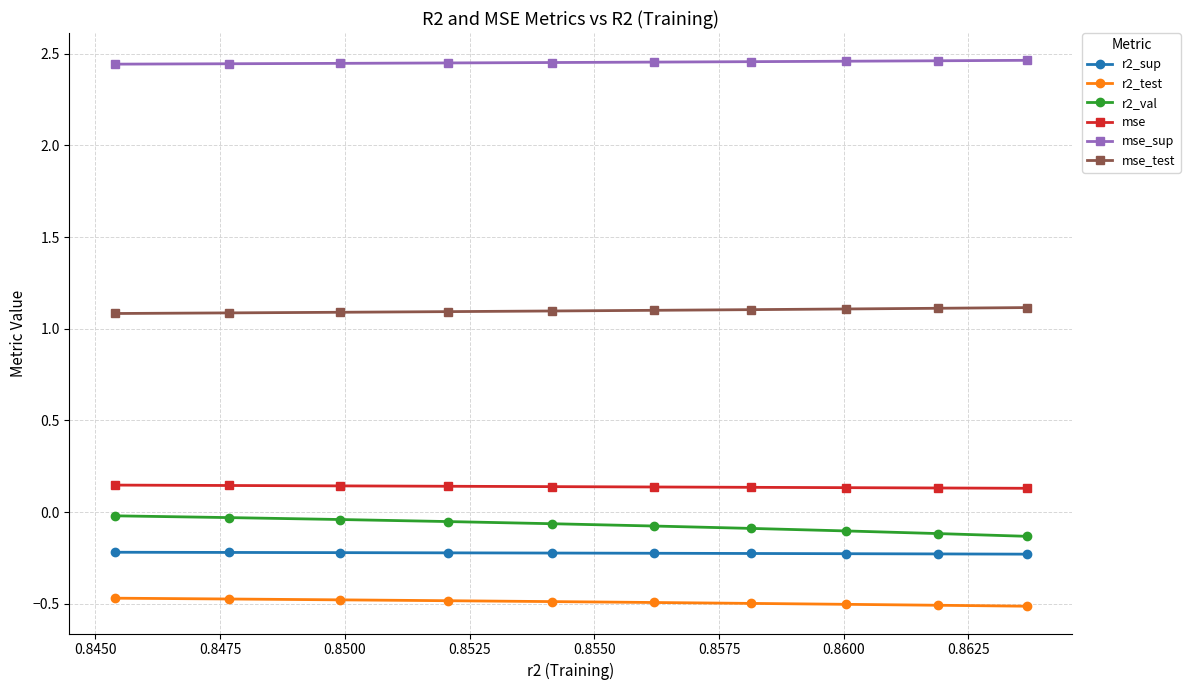

What is the maximum value for mse_test?

1.1